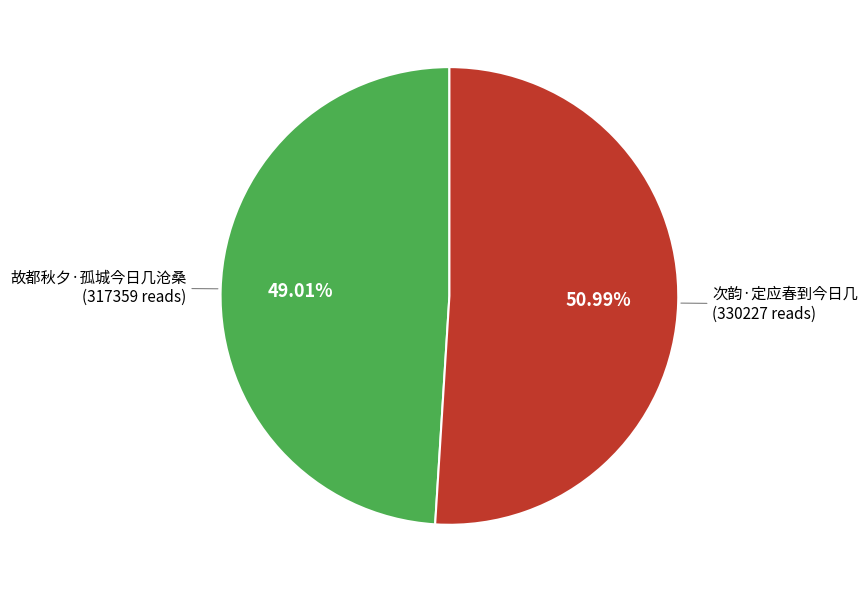

Is there a majority slice in this chart?

Yes